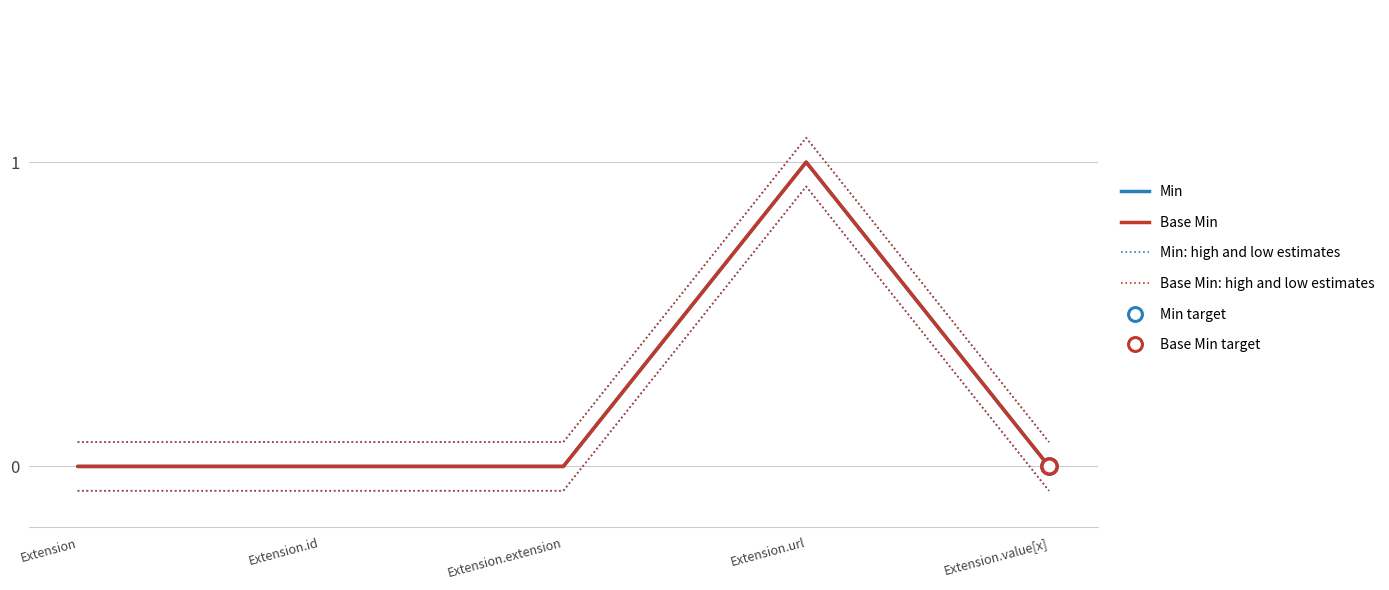

Which series has the largest total across all categories?

Min high/low estimates